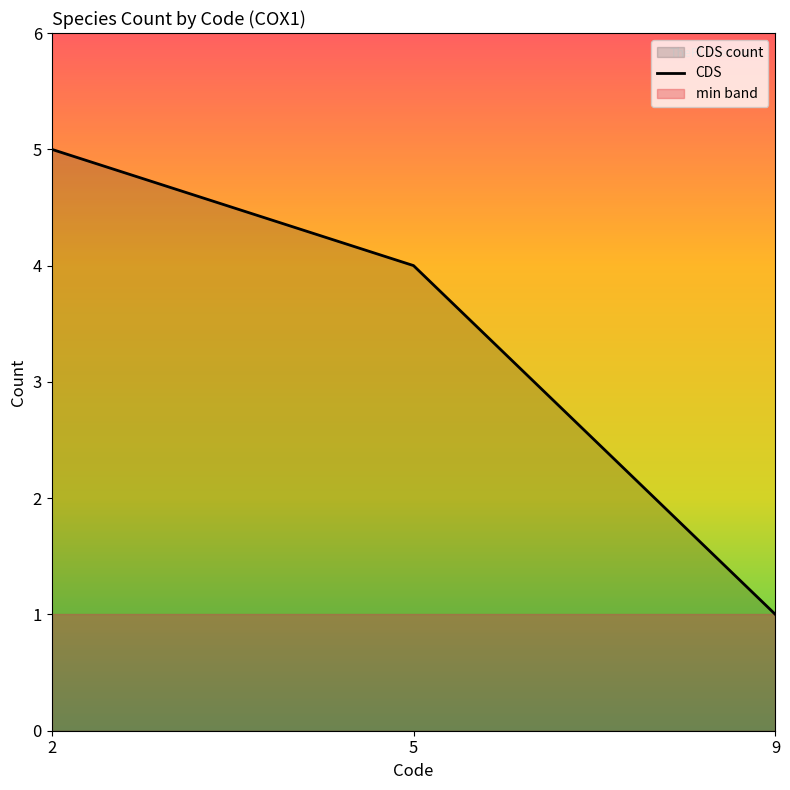

What is the change in value from 2 to 5?

-1